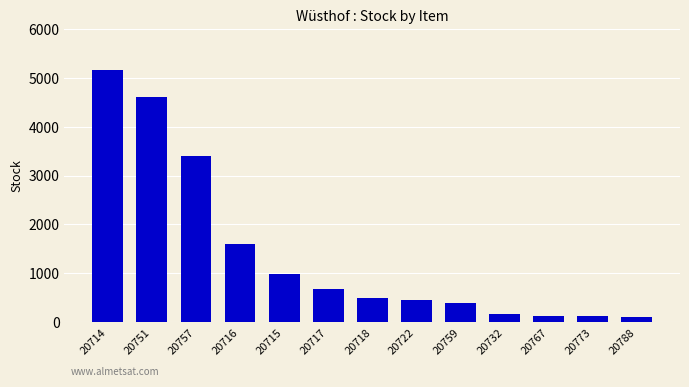

What is the change in value from 20759 to 20732?

-225